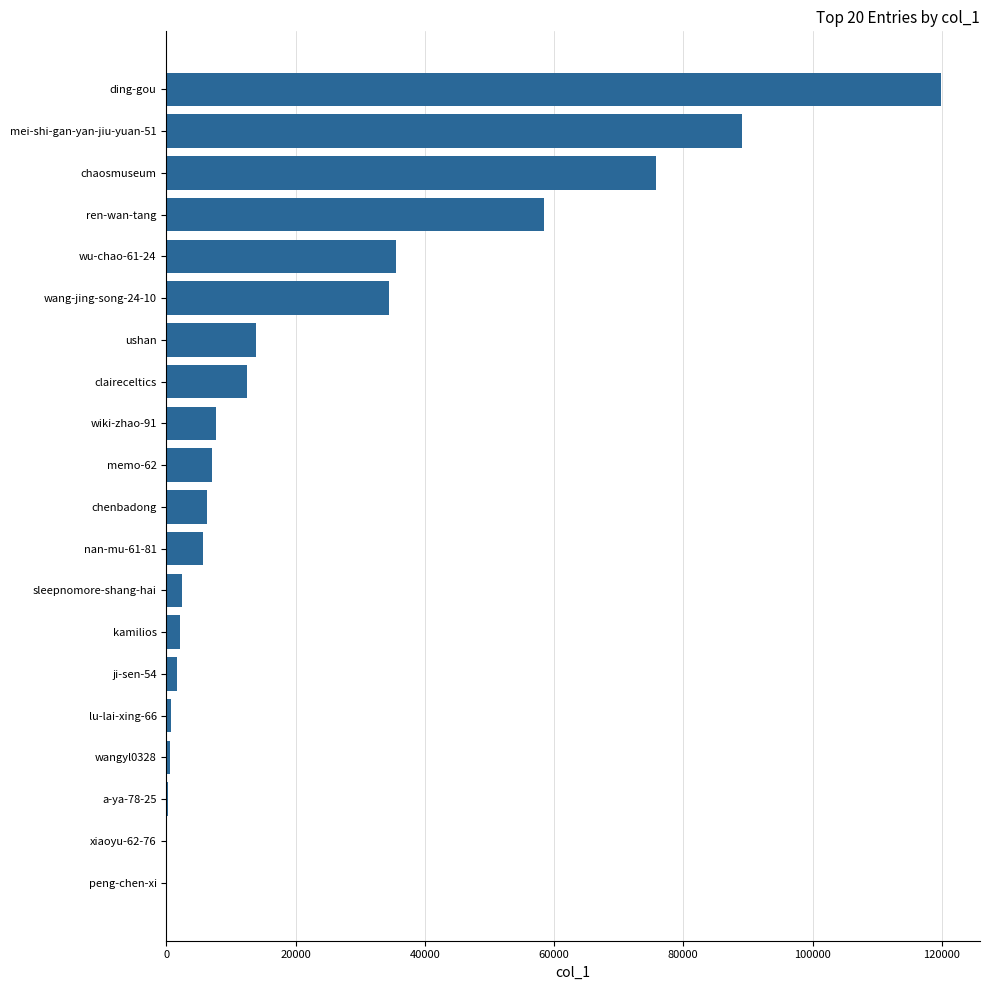

What is the ratio of the value at wang-jing-song-24-10 to the value at wu-chao-61-24?

1.0